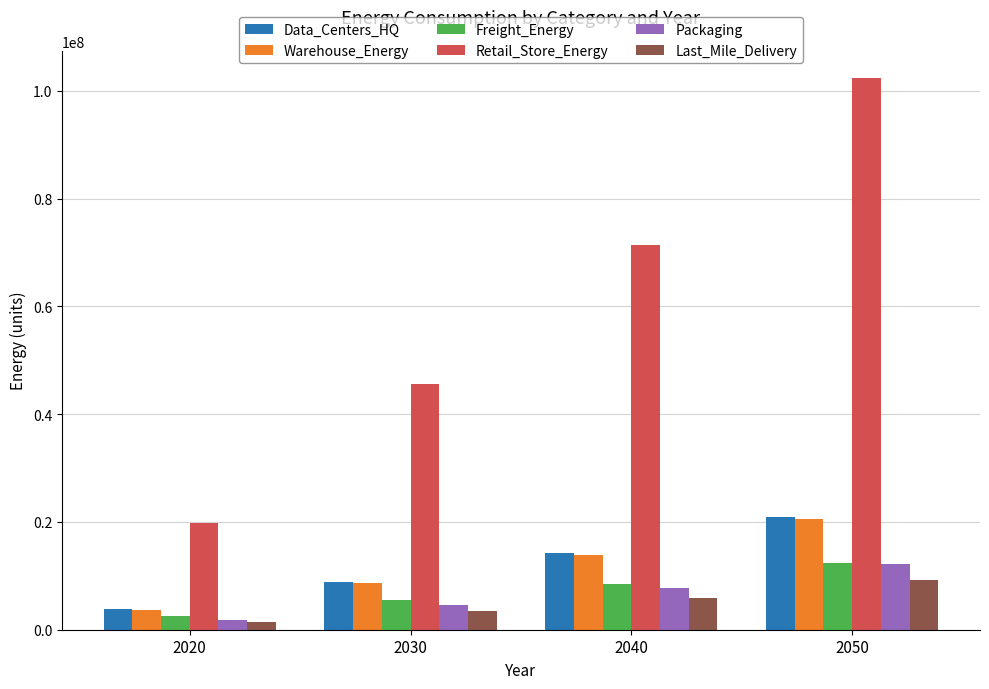

Is the value of Last_Mile_Delivery at 2030 greater than the value of Warehouse_Energy at 2040?

No